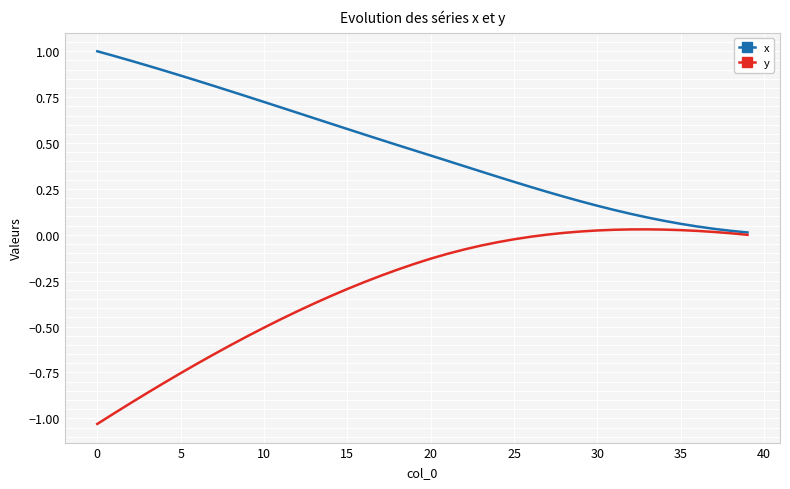

Does the chart display data point markers on the line(s)?

No